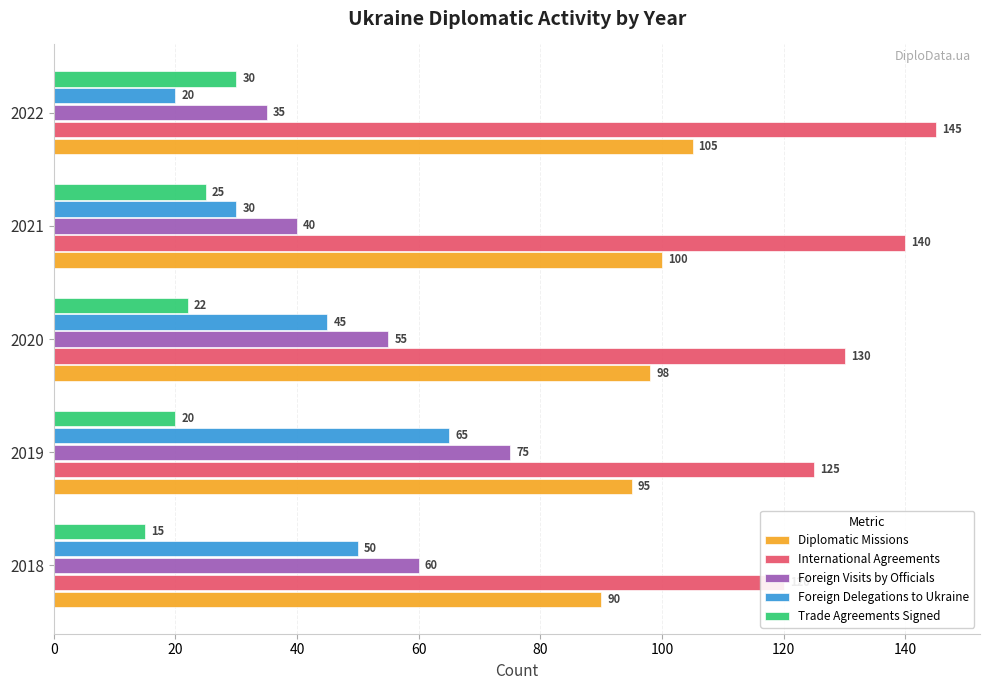

What is the value of the Trade Agreements Signed bar at the 2nd from the left?

20